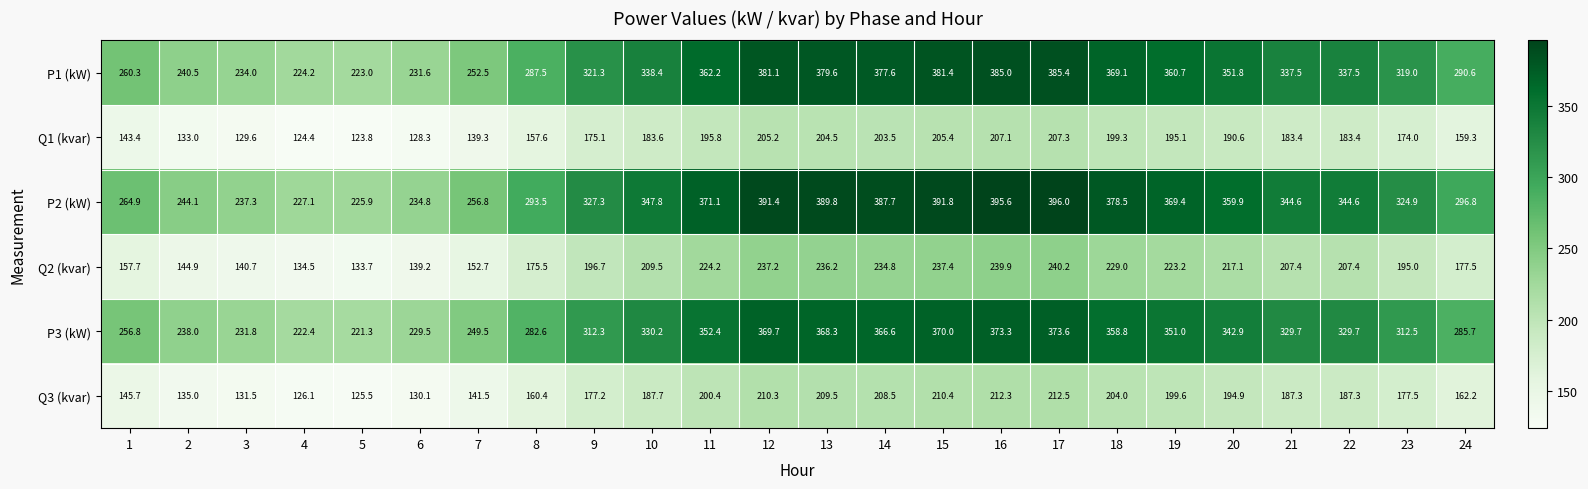

List the series in order of their peak value, highest first.

P2 (kW), P1 (kW), P3 (kW), Q2 (kvar), Q3 (kvar), Q1 (kvar)